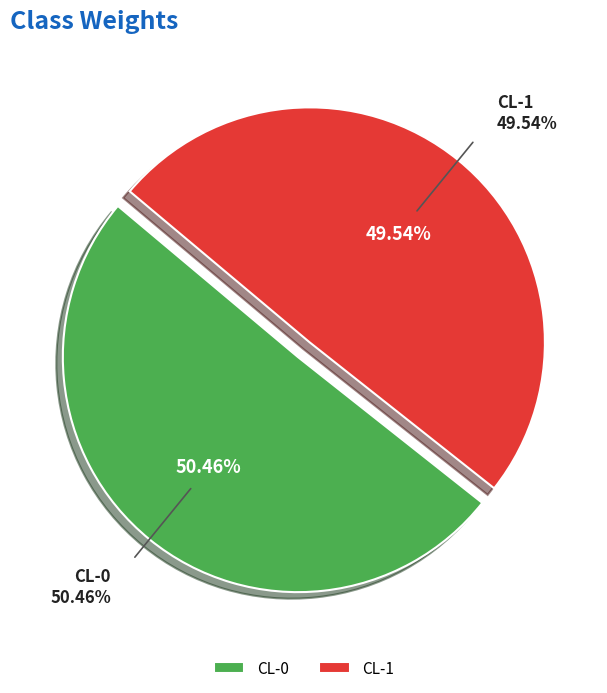

Rank the categories by value from highest to lowest.

CL-0, CL-1